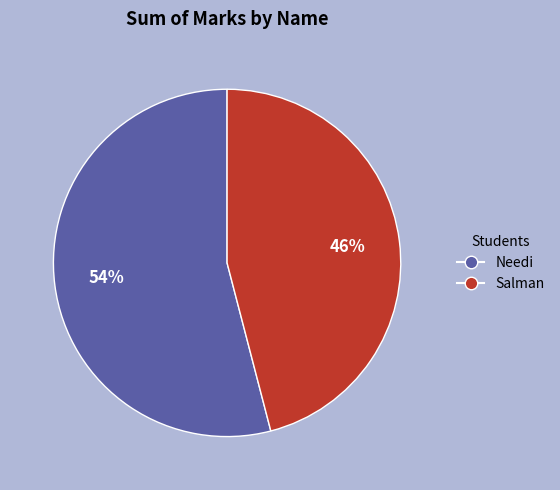

Which category has the biggest portion of the pie?

Needi